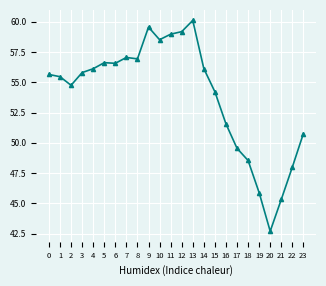

Between 4 and 16, which is larger?

4